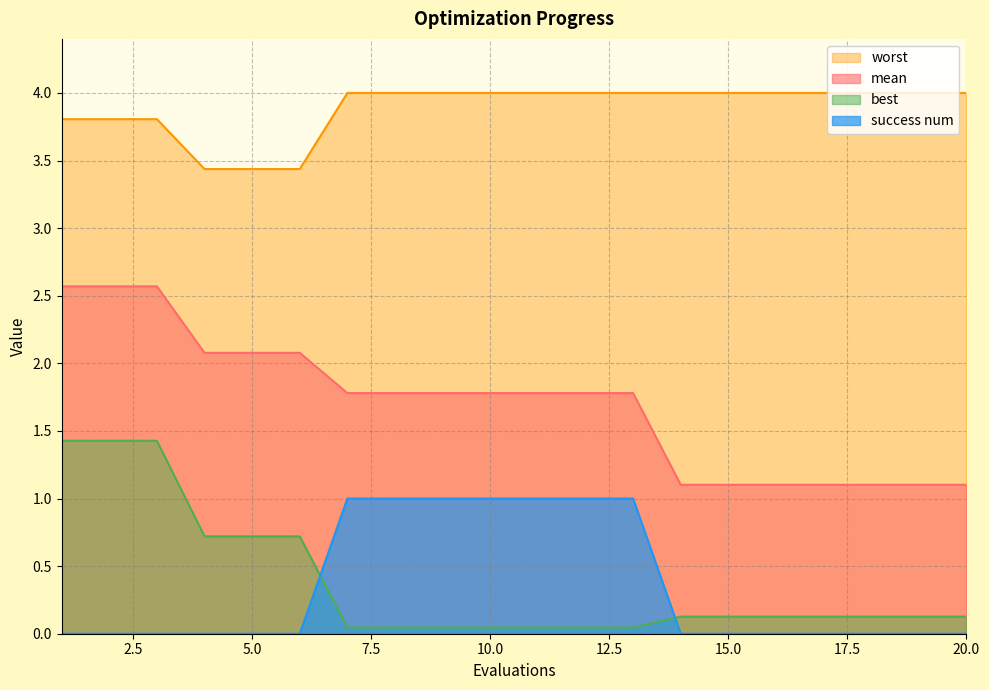

Rank the series at 7 from highest to lowest value.

worst, mean, success num, best